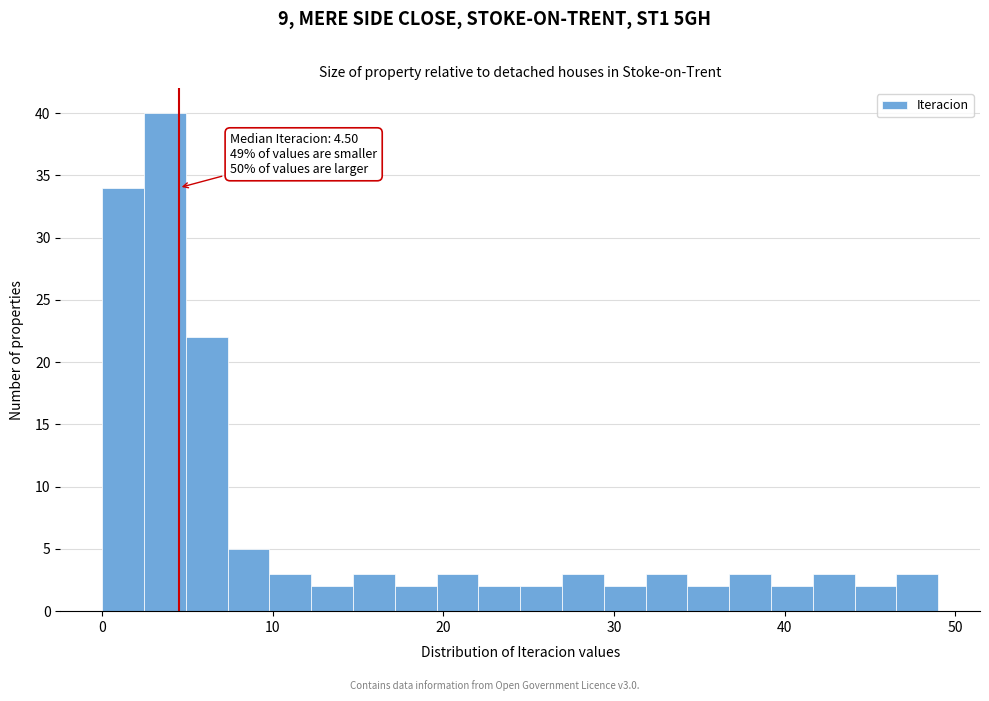

Around what value on the x-axis is the tallest bar? Give the approximate position of its centre, as read against the axis.

4